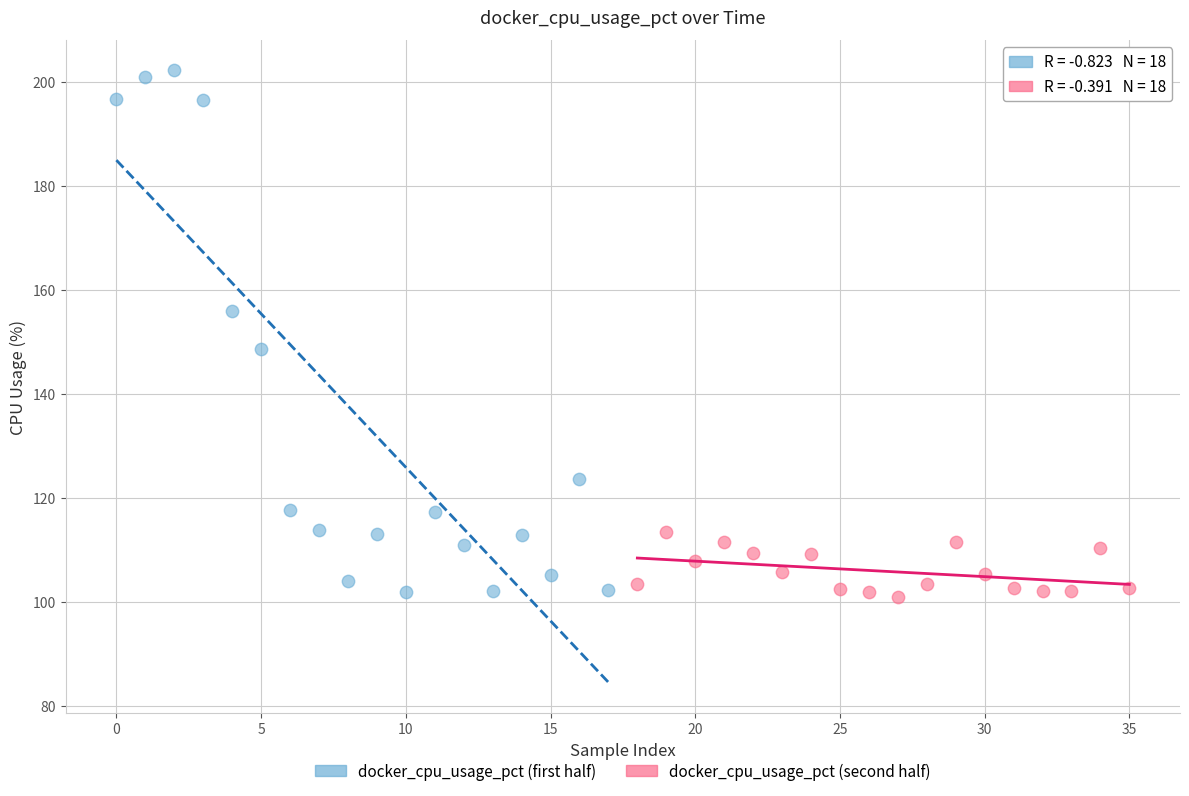

Which series reaches the maximum Y coordinate?

docker_cpu_usage_pct (first half)